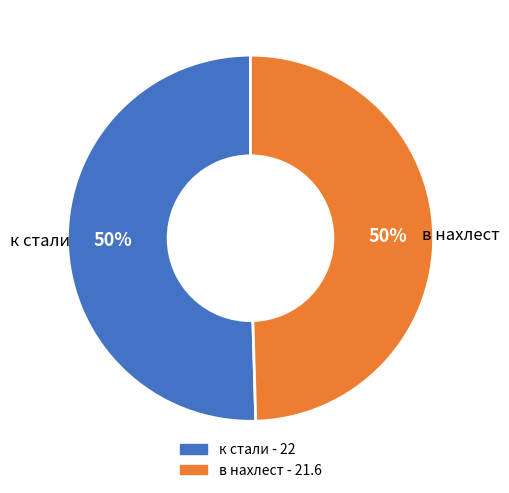

To the nearest percent, what portion does в нахлест represent?

50%